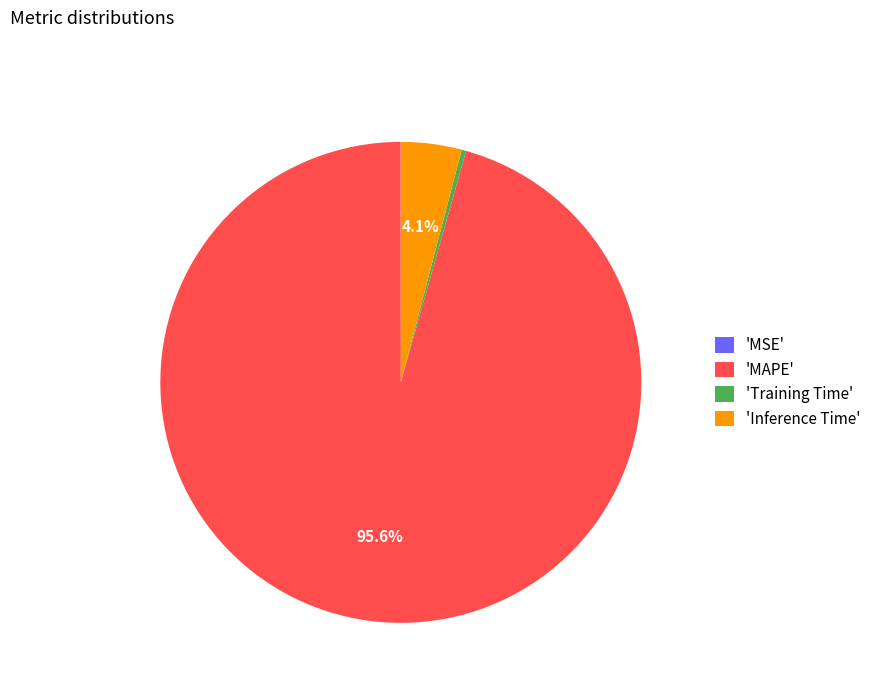

What is the largest slice in the pie chart?

'MAPE'